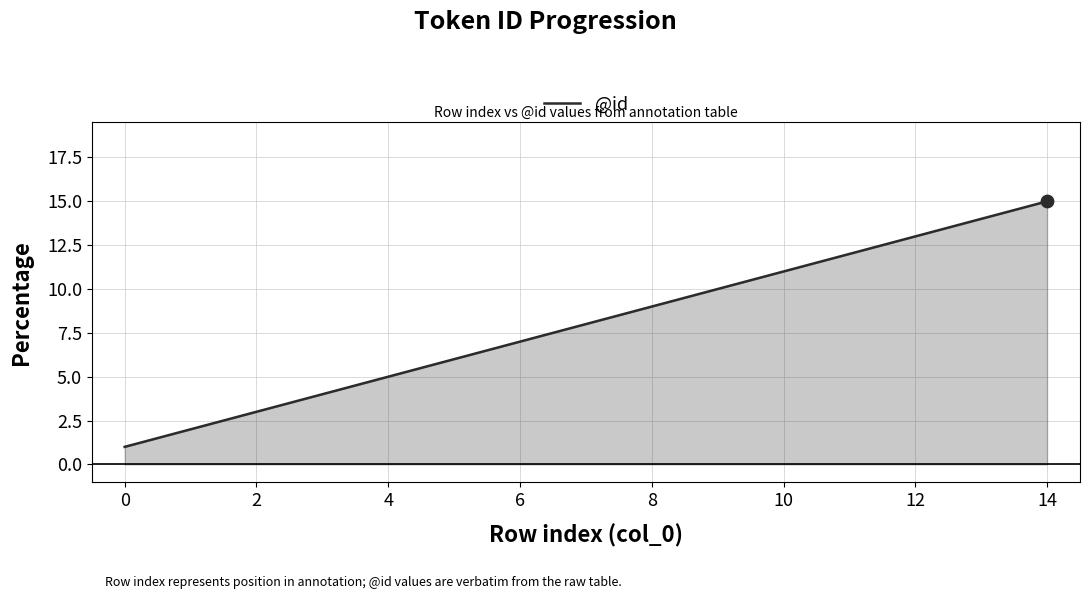

What is the difference between the maximum and minimum values?

14